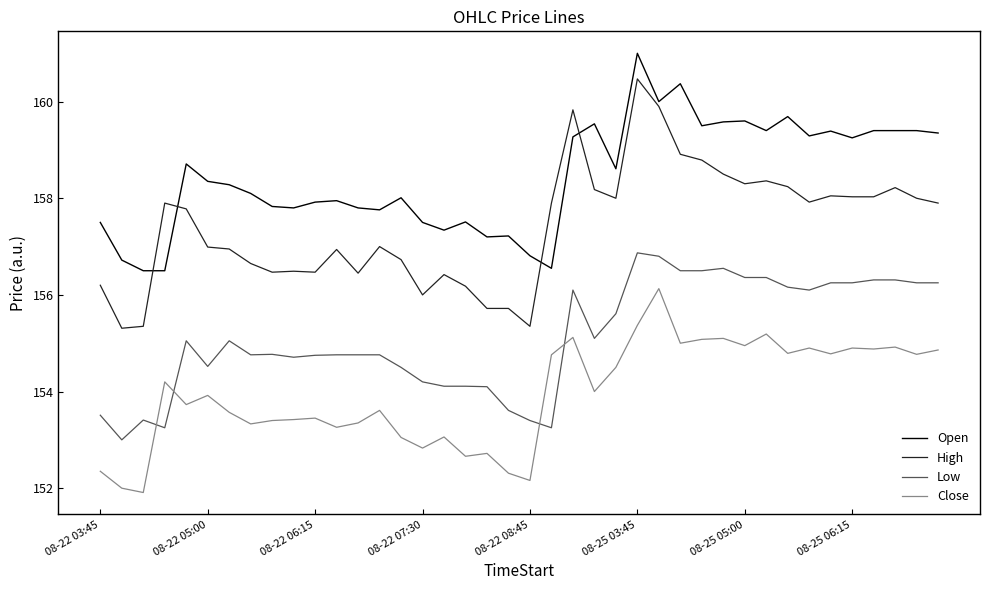

Count the number of data series in this chart.

4